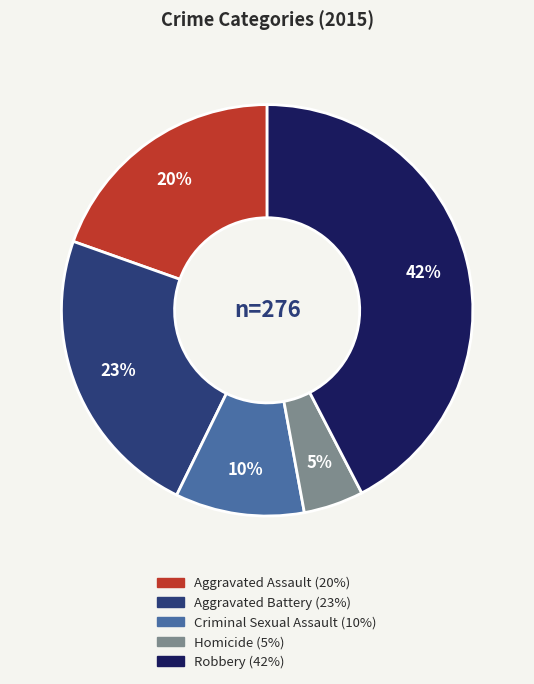

To the nearest percent, what portion does Aggravated Battery represent?

23%